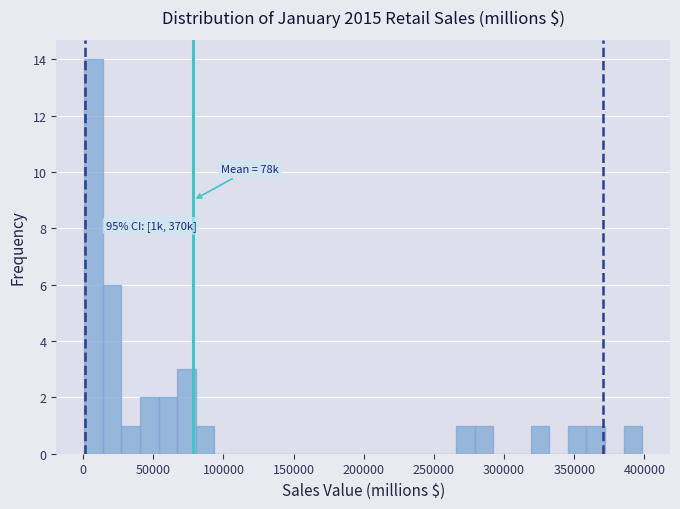

Around what value on the x-axis is the tallest bar? Give the approximate position of its centre, as read against the axis.

5000